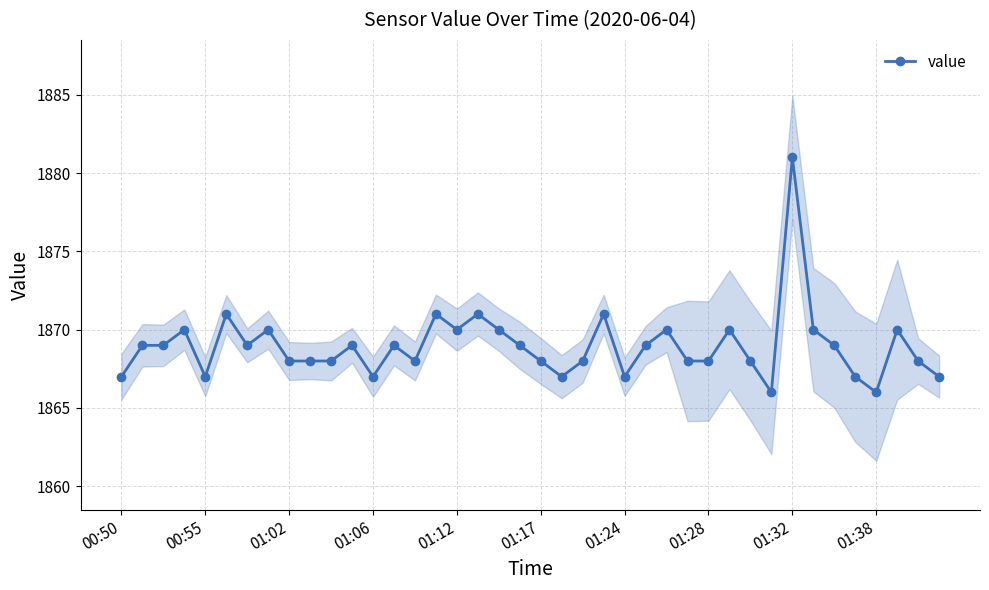

Is it true that value equals 3009 at 01:24?

False